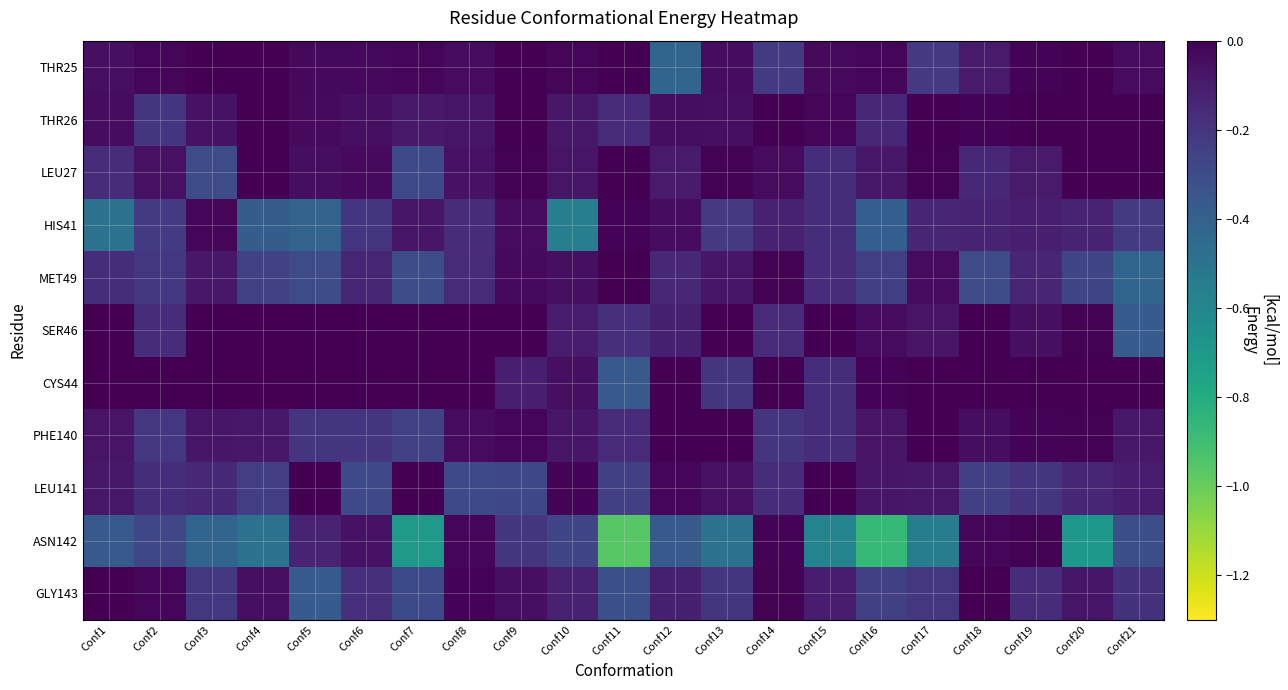

What is the spread (max minus min) of values at Conf15?

0.6